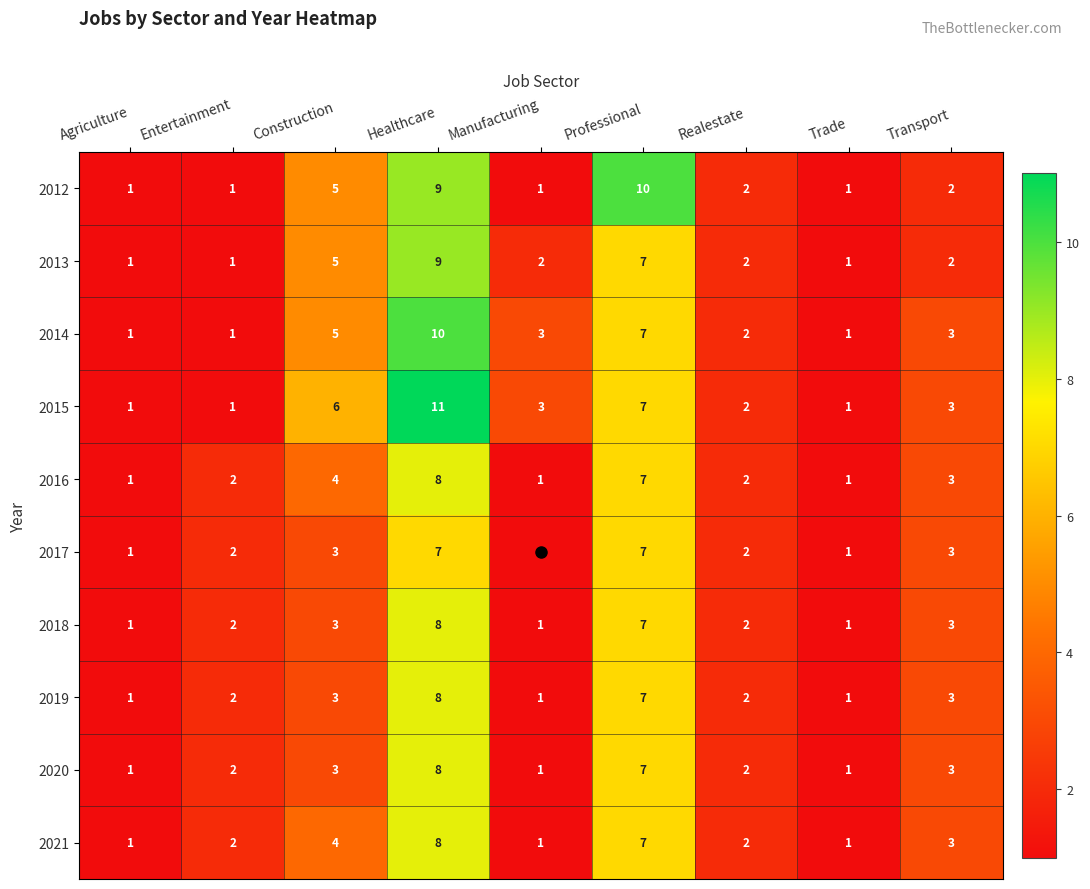

The 2014 series shows 0 at Trade. True or false?

False